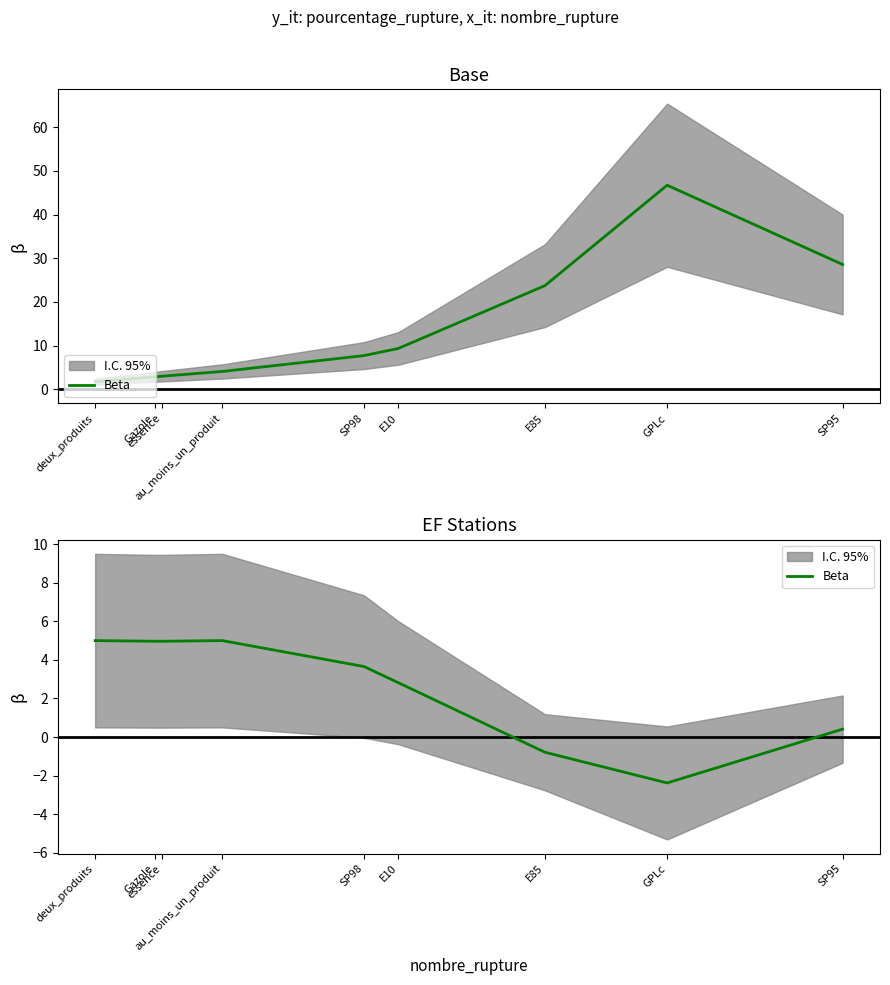

What is the label of the 3rd point from the right?

E85